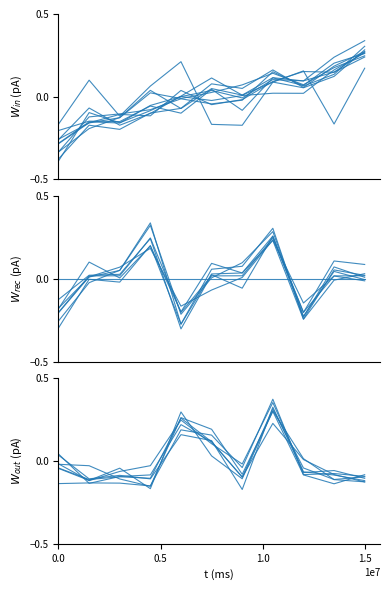

Which has a higher value, 0.5 or 1.5?

1.5